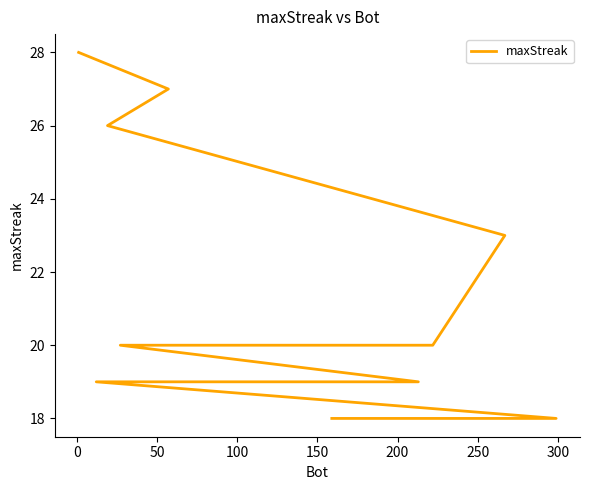

What is the value of the 6th point from the left?

20